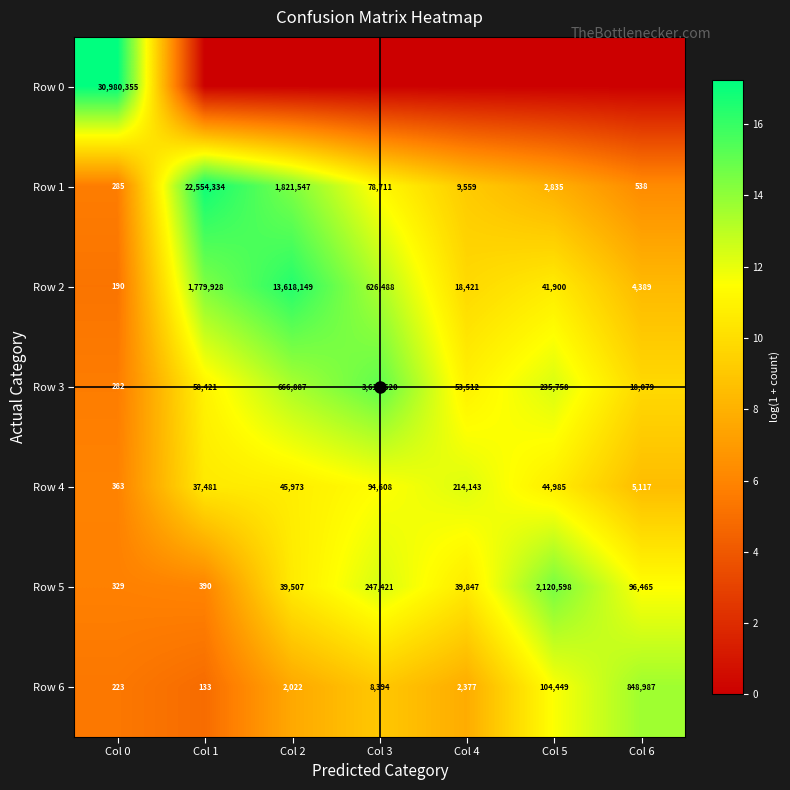

What is the sum of the Row 2 values at Col 6 and Col 2?

13622538